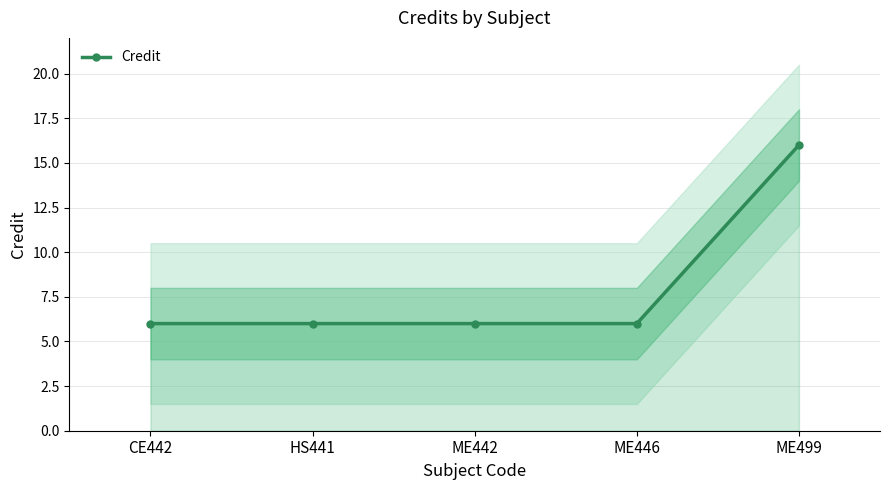

What position from the right is HS441?

4